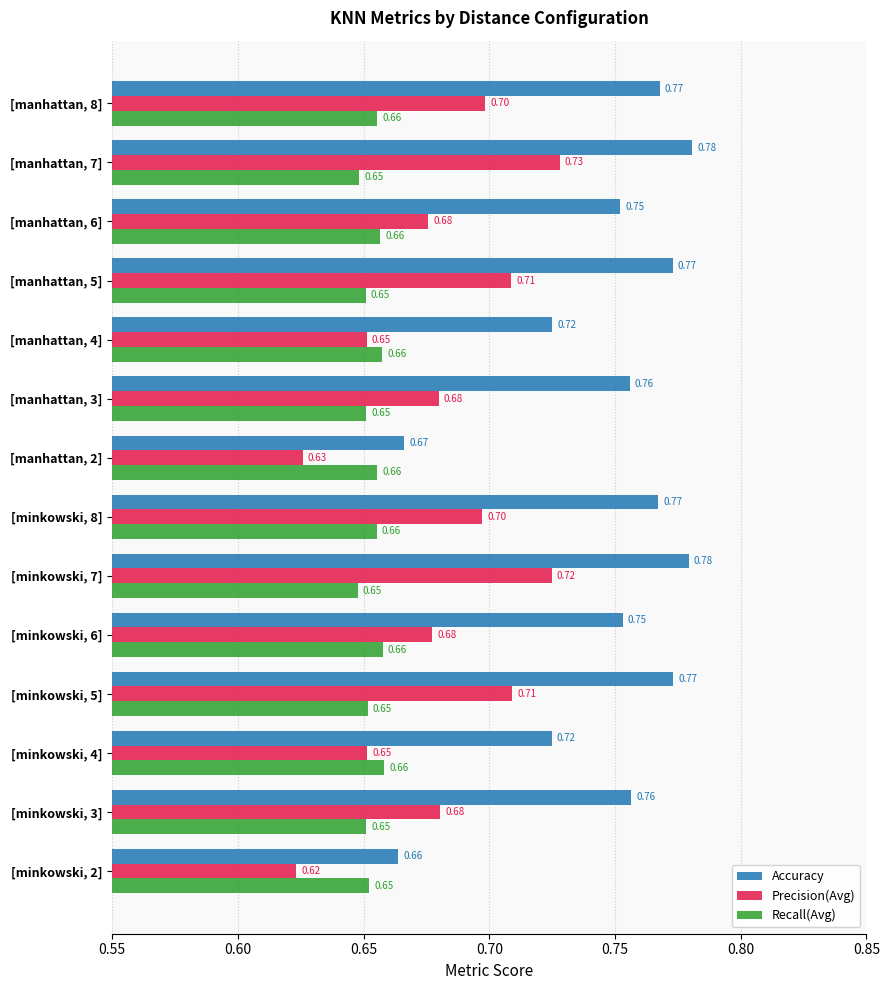

Which series has the largest total across all categories?

Accuracy